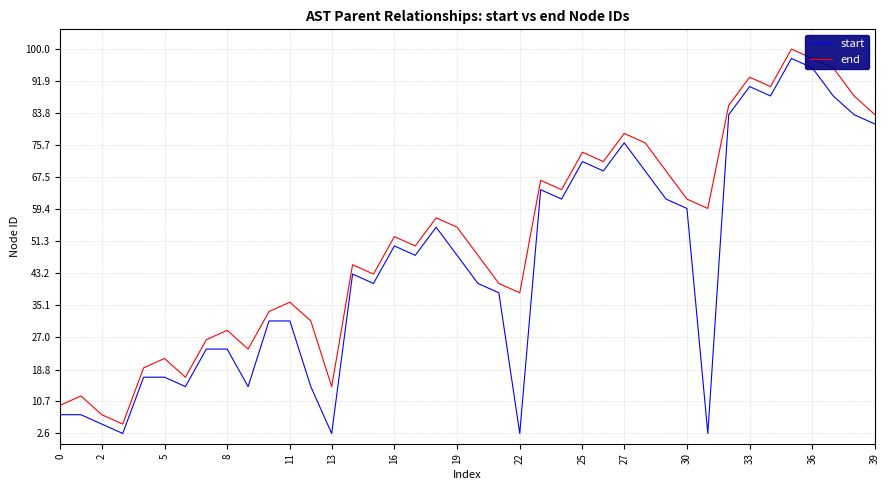

What is the difference between the maximum and minimum values in the start series?

95.0